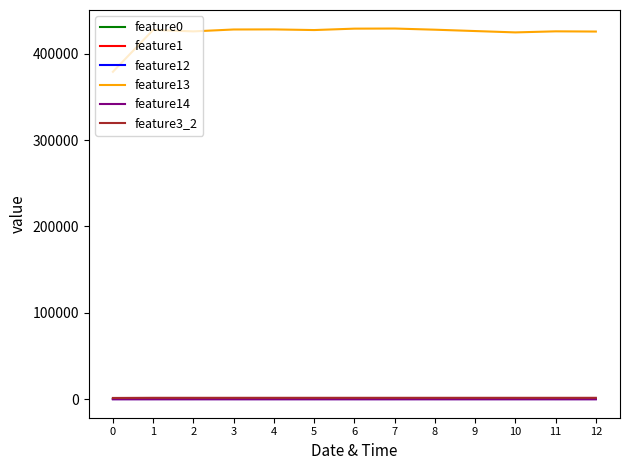

What is the lowest value of the feature14 series?

264.0